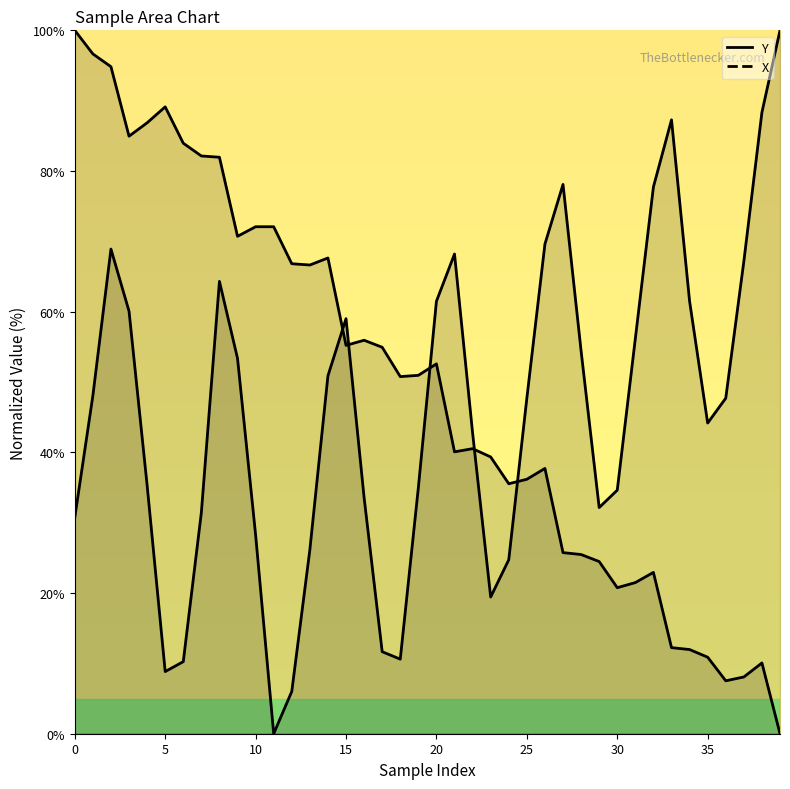

True or false: Y has more than 1 interior local peaks.

True